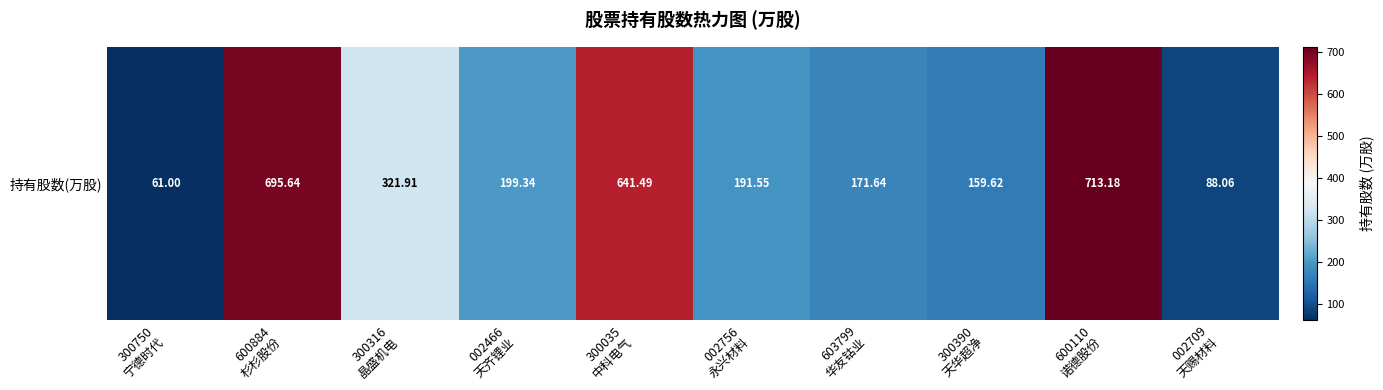

Reading left to right, list all the values displayed in this chart.

300750
宁德时代=61.0	600884
杉杉股份=695.6	300316
晶盛机电=321.9	002466
天齐锂业=199.3	300035
中科电气=641.5	002756
永兴材料=191.6	603799
华友钴业=171.6	300390
天华超净=159.6	600110
诺德股份=713.2	002709
天赐材料=88.1